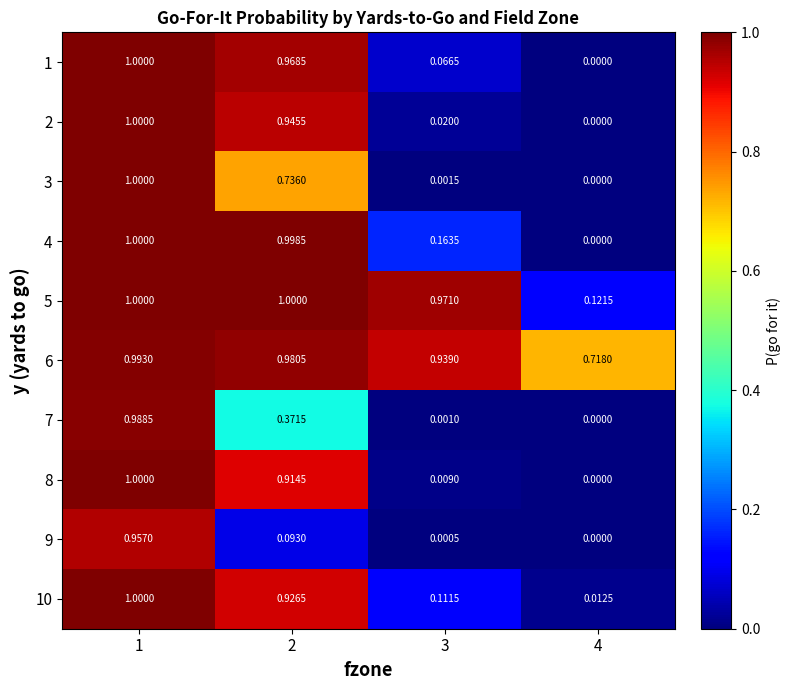

Is the value of 7 at 1 greater than the value of 6 at 3?

Yes